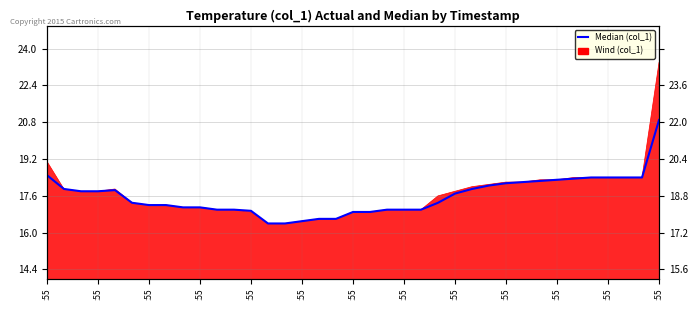

What is the difference between the maximum and minimum values?

4.5